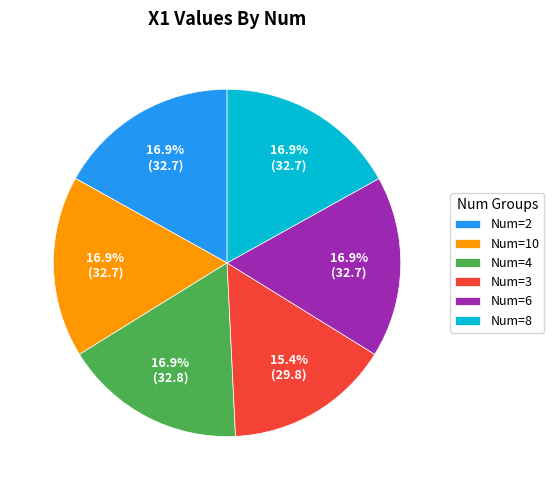

To the nearest percent, what is the difference between the largest and smallest slice percentages?

2%